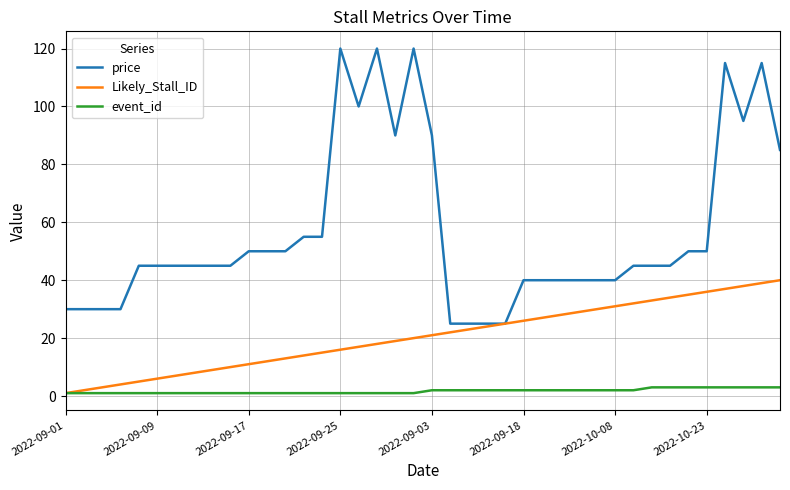

List the series in order of their overall mean, highest first.

price, Likely_Stall_ID, event_id